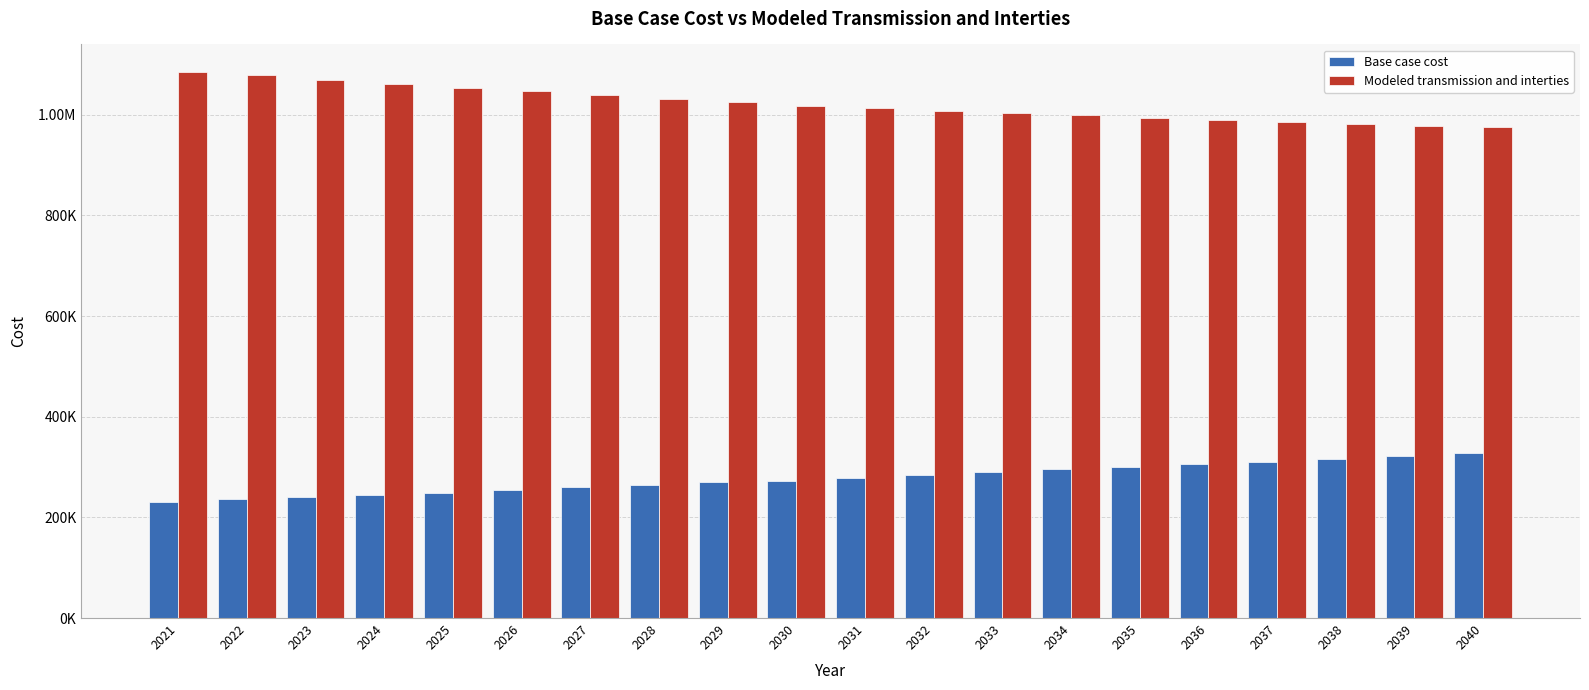

Which category has the lowest value in the Modeled transmission and interties series?

2040